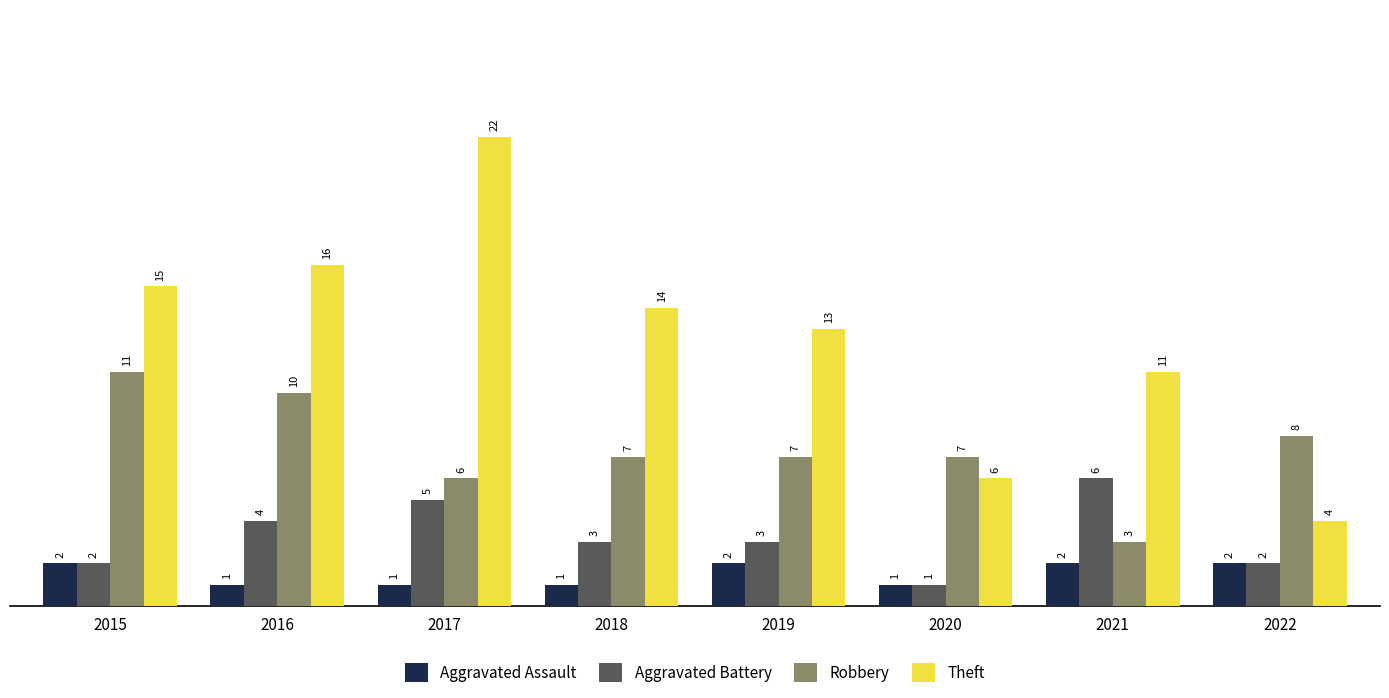

What are all the series names shown in the legend?

Aggravated Assault, Aggravated Battery, Robbery, Theft